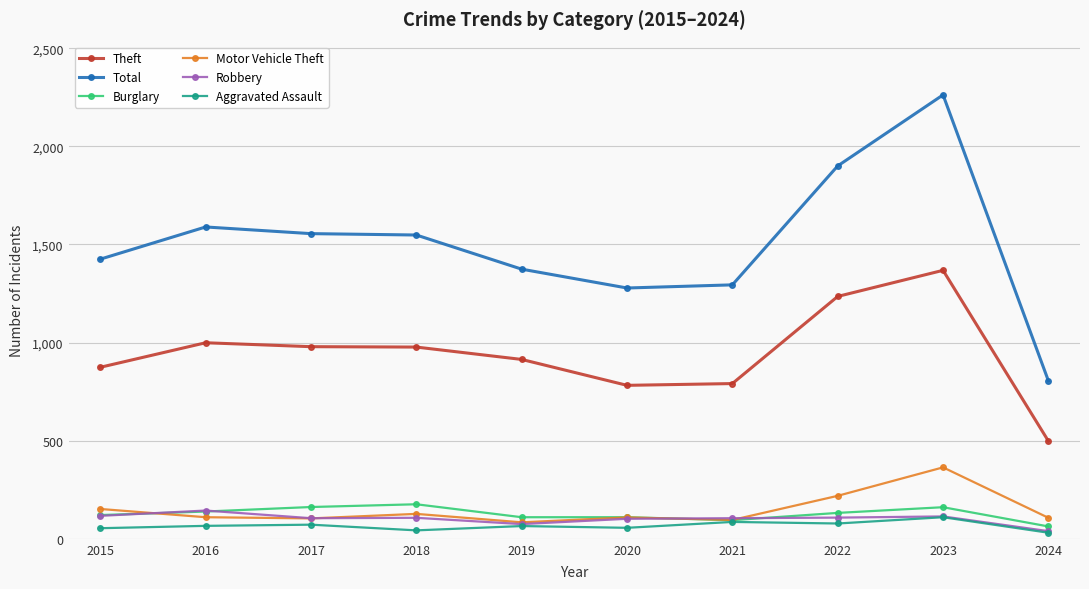

True or false: Total has a value of 2063 at 2020.

False